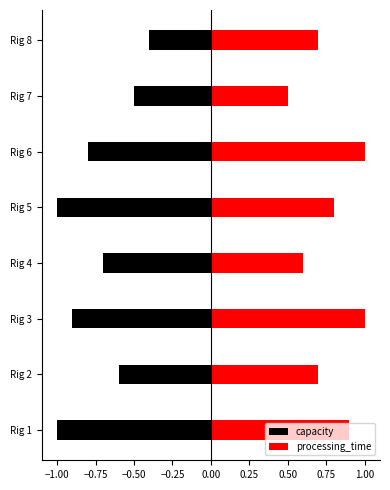

What is the difference between the second highest and second lowest values in the capacity series?

0.5